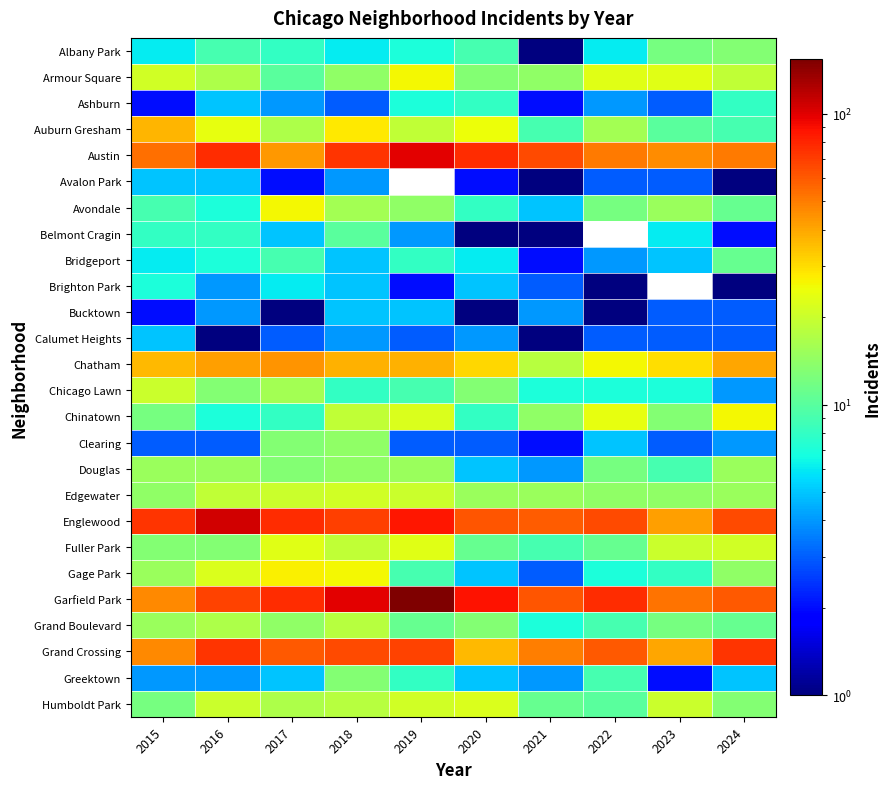

What is the average value of the Chicago Lawn series?

10.4